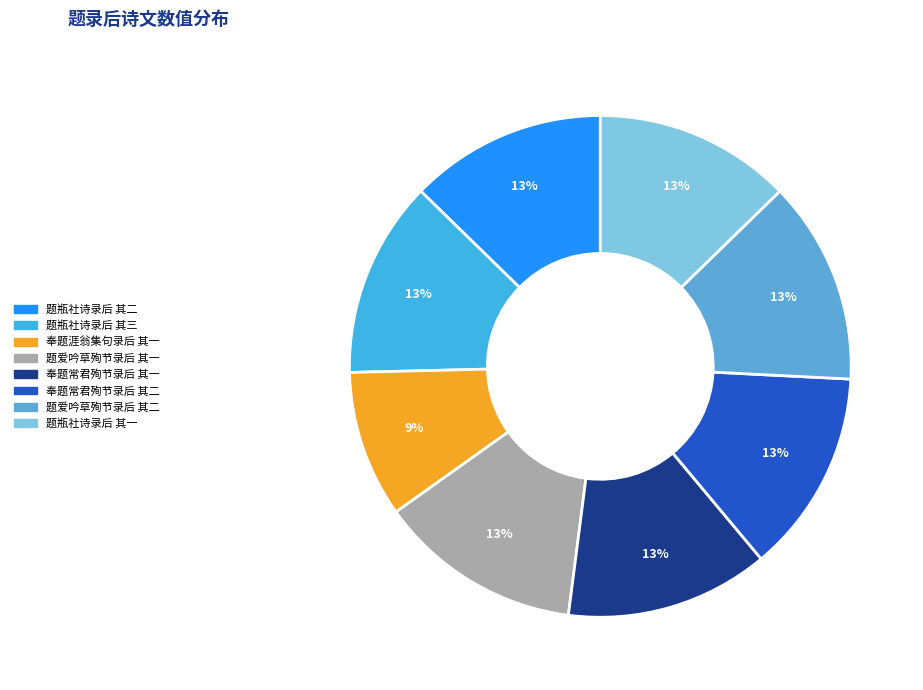

Approximately how many times larger is the value at 奉题常君殉节录后 其一 compared to 题爱吟草殉节录后 其二?

1.0